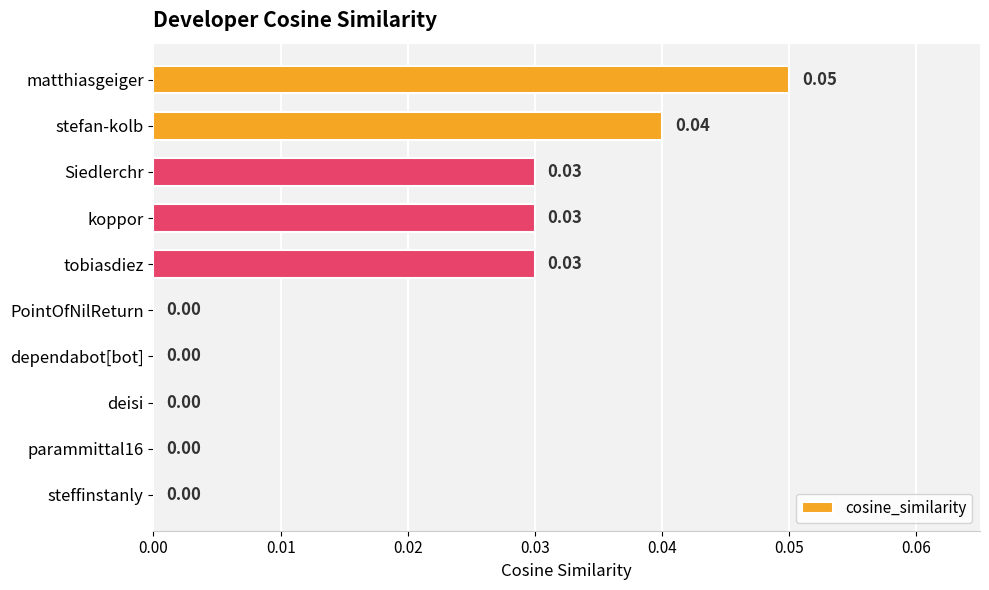

Are the bars horizontal?

Yes